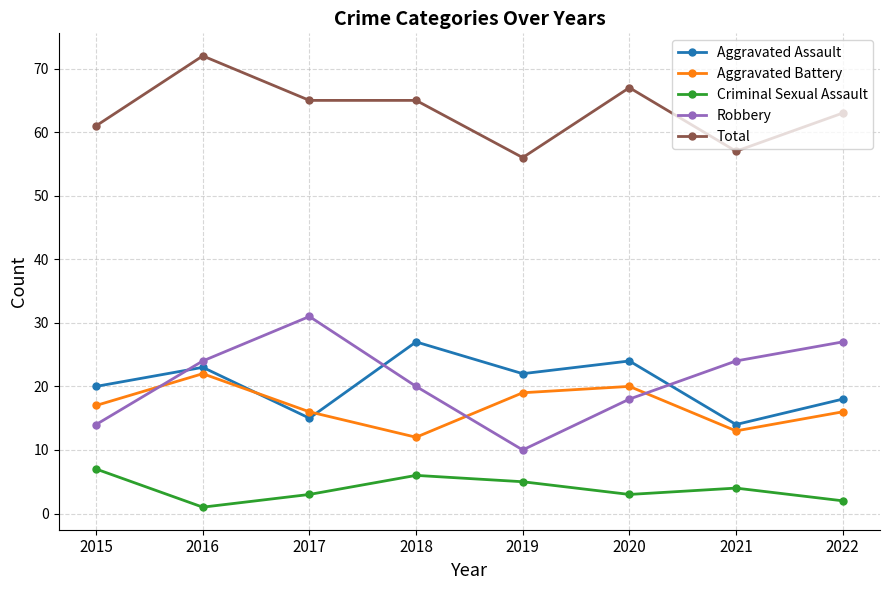

True or false: Aggravated Assault and Criminal Sexual Assault intersect in this chart.

False